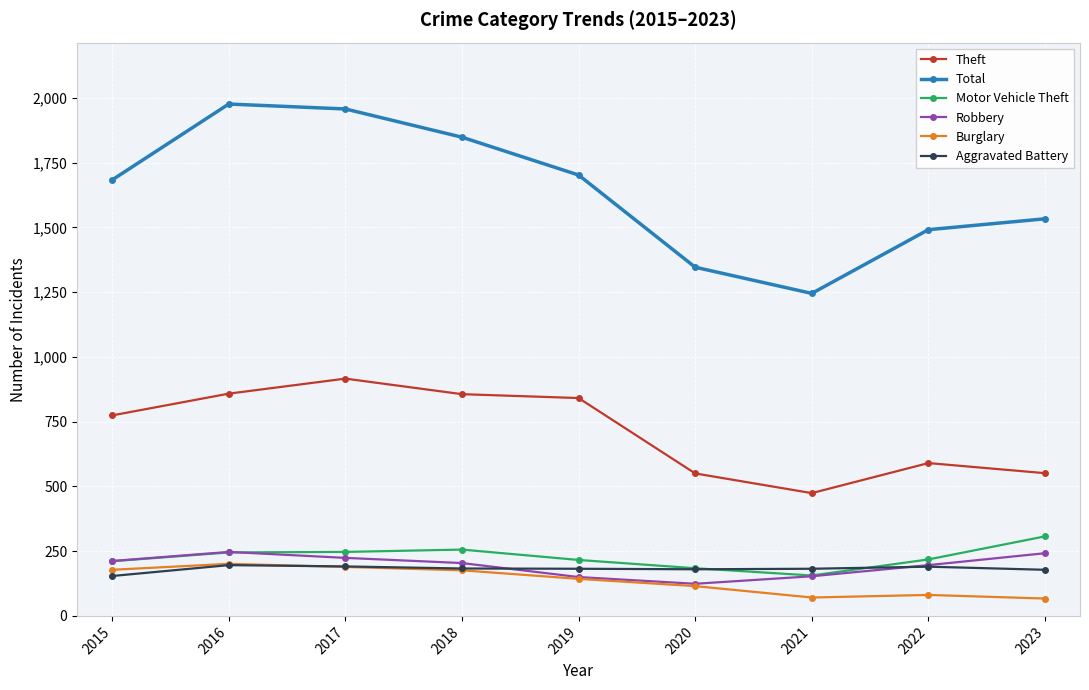

What is the value of the Robbery point at the 8th from the left?

196